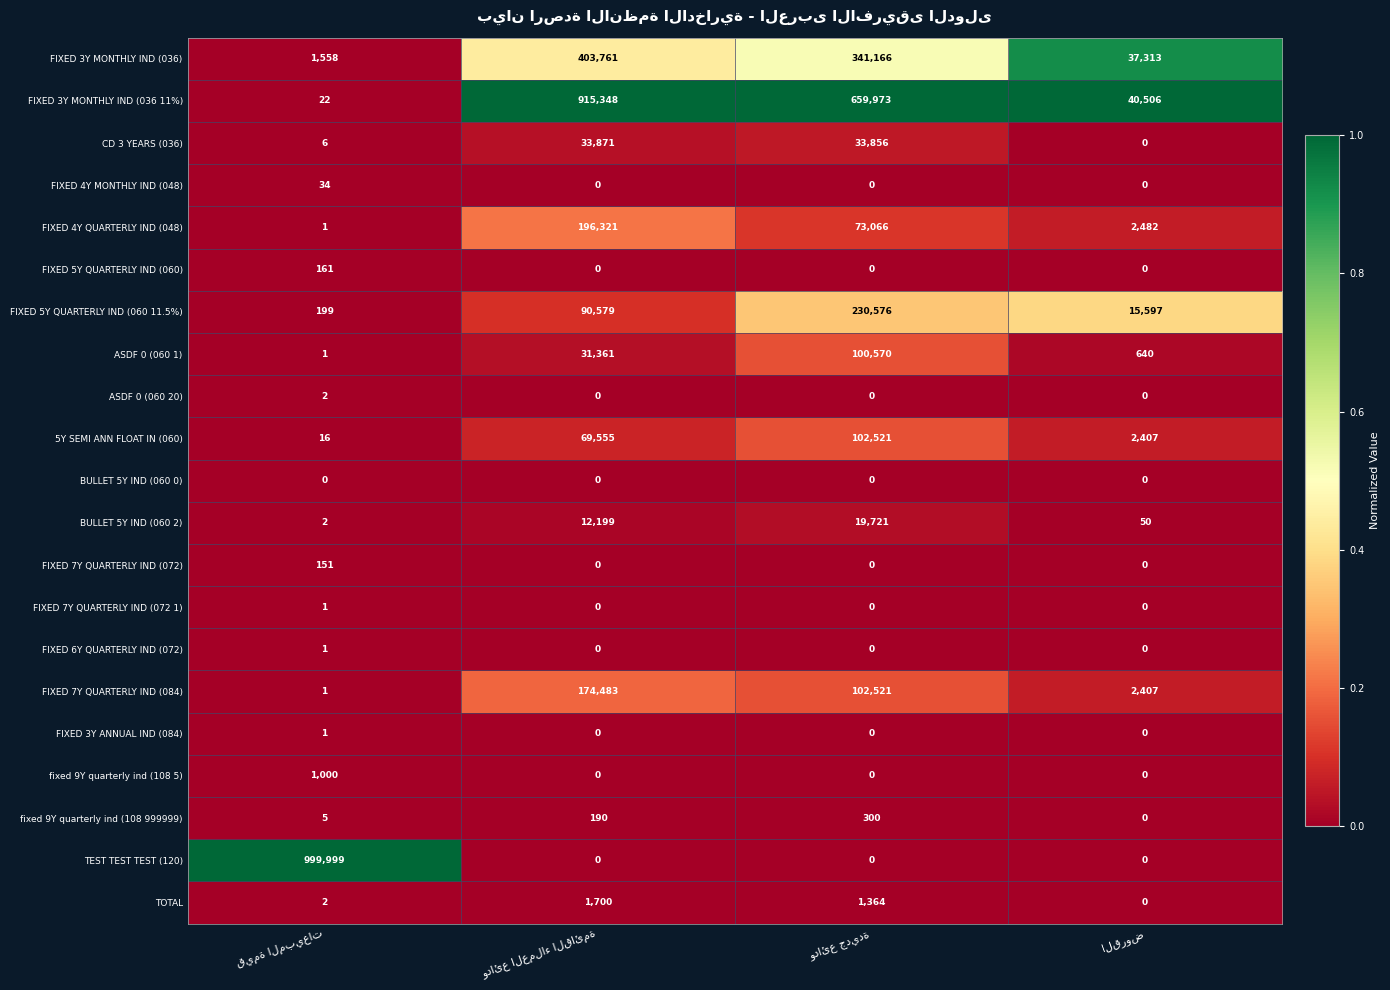

What is the maximum value shown in the chart?

999999